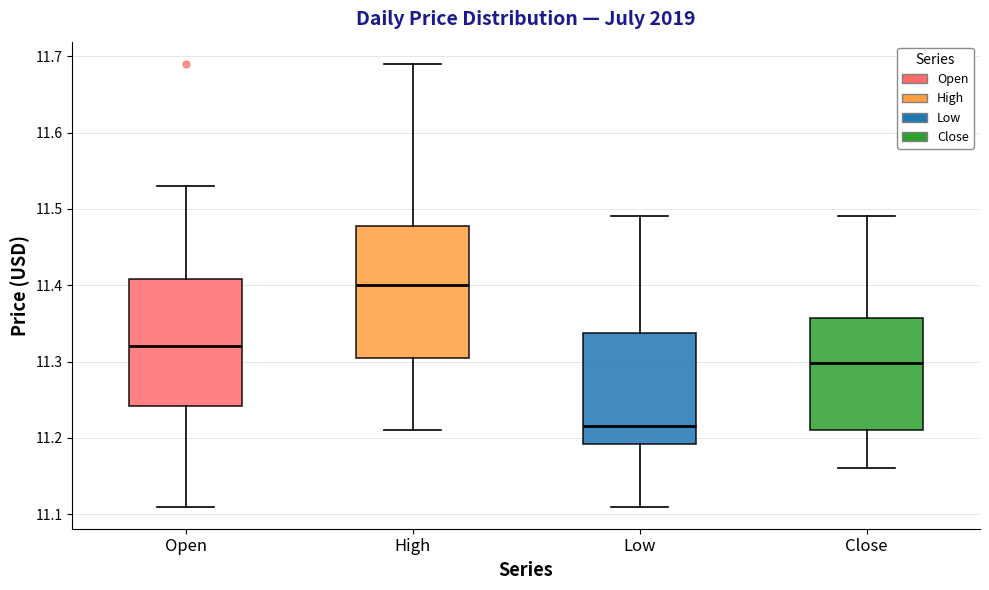

Reading left to right, transcribe this box plot: for each box, give where its median line is, the range the box spans, and where its two whiskers end, as read against the y-axis. The values are not printed on the chart, so give them approximately, as read against the axis.

Open: median 11.32, box 11.24 to 11.41, whiskers 11.11 to 11.53
High: median 11.40, box 11.31 to 11.48, whiskers 11.21 to 11.69
Low: median 11.22, box 11.19 to 11.34, whiskers 11.11 to 11.49
Close: median 11.30, box 11.21 to 11.36, whiskers 11.16 to 11.49